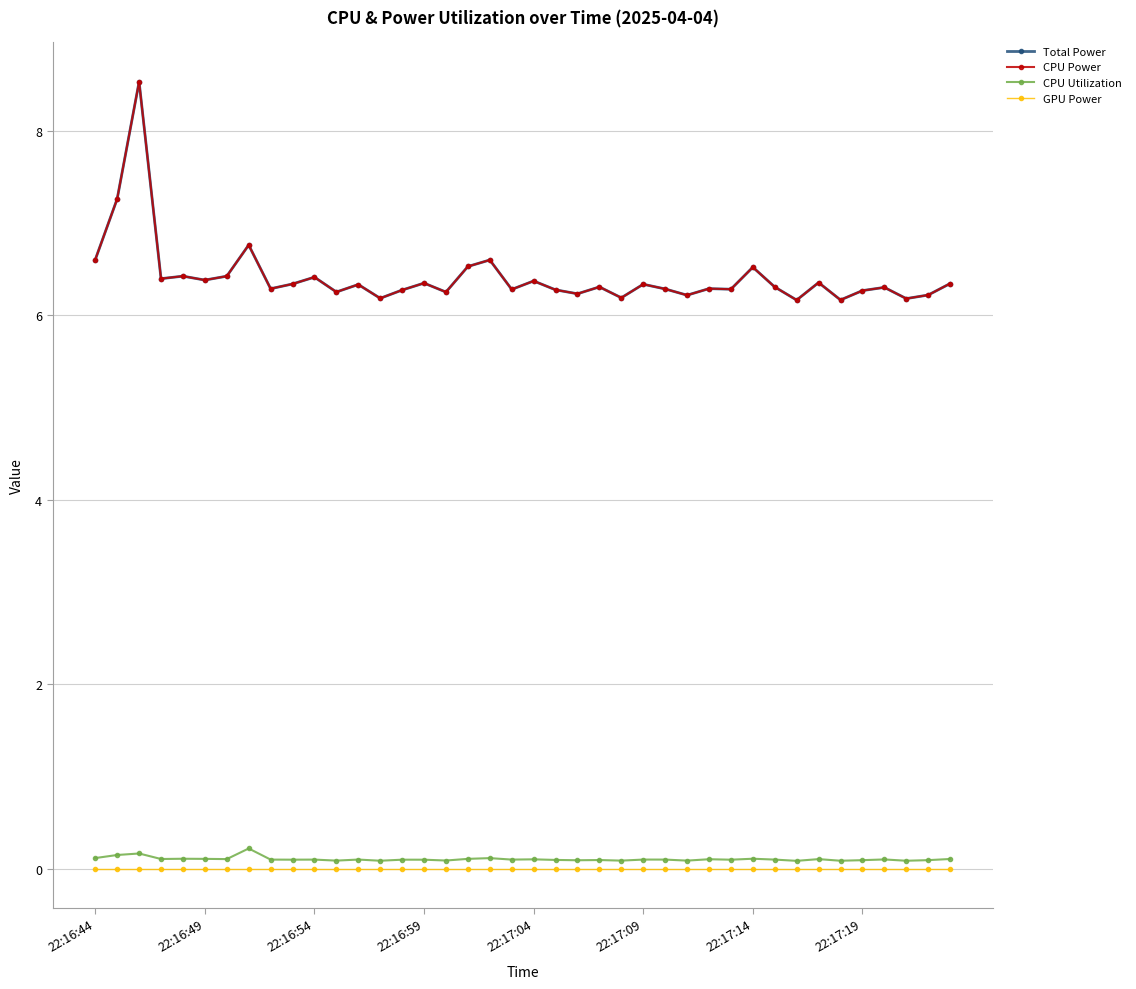

What is the value of the CPU Power point at the 30th from the left?

6.3